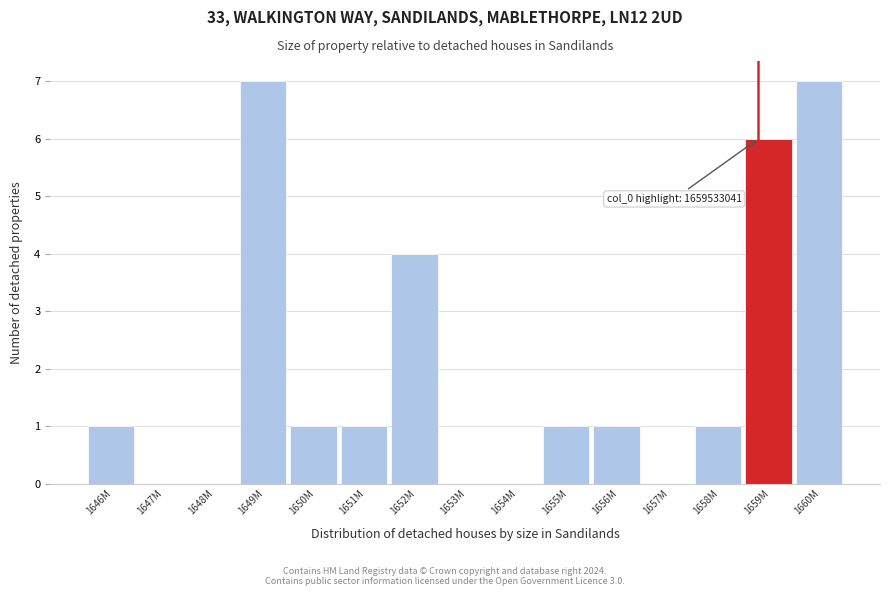

Reading left to right, list all the values displayed in this chart.

1646M=1	1647M=0	1648M=0	1649M=7	1650M=1	1651M=1	1652M=4	1653M=0	1654M=0	1655M=1	1656M=1	1657M=0	1658M=1	1659M=6	1660M=7